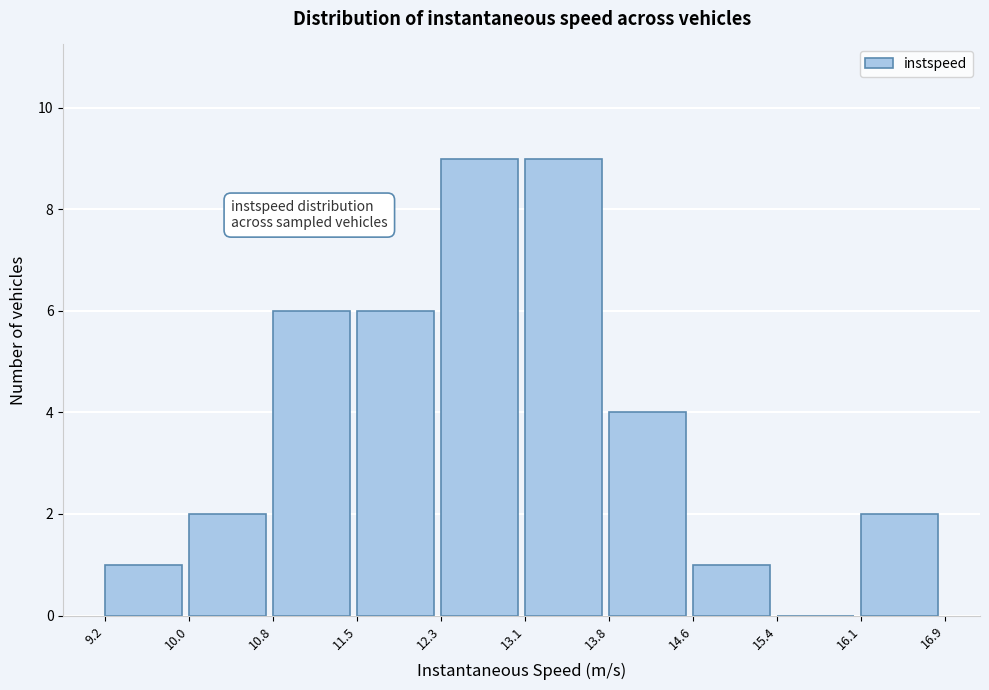

Reading left to right, transcribe this chart: for each bar, give the range it covers on the x-axis and its height. The values are not printed on the chart, so give them approximately, as read against the axis.

9.2 to 10.0: 1
10.0 to 10.8: 2
10.8 to 11.5: 6
11.5 to 12.3: 6
12.3 to 13.1: 9
13.1 to 13.8: 9
13.8 to 14.6: 4
14.6 to 15.4: 1
15.4 to 16.1: 0
16.1 to 16.9: 2